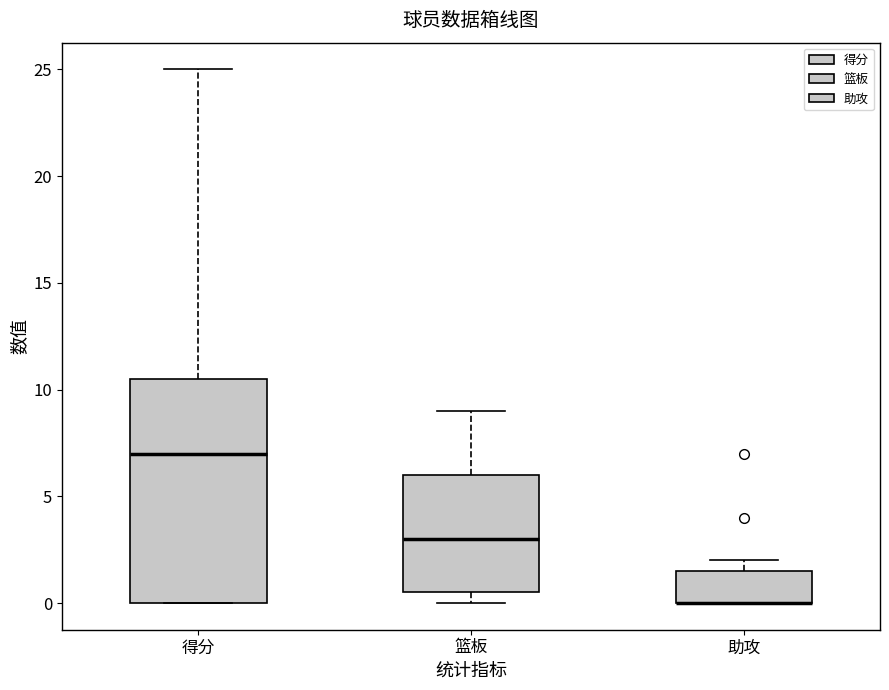

Where is the upper edge of the box for 助攻 on the y-axis? The values are not printed on the chart, so give them approximately, as read against the axis.

1.5